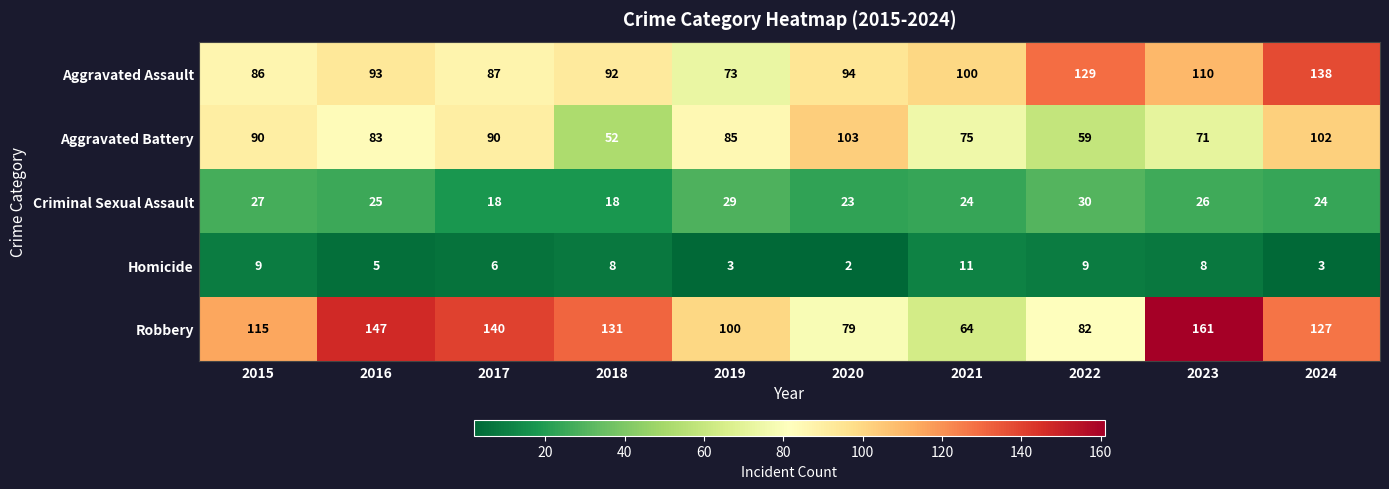

Where is Aggravated Assault nearest to the value 105?

2021